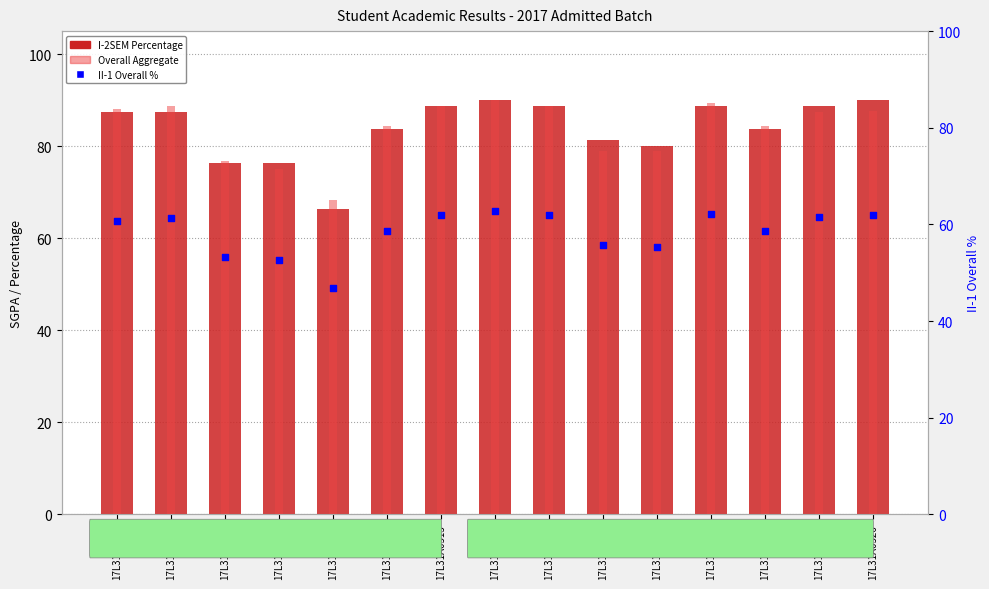

At how many categories does at least one series exceed 84?

10